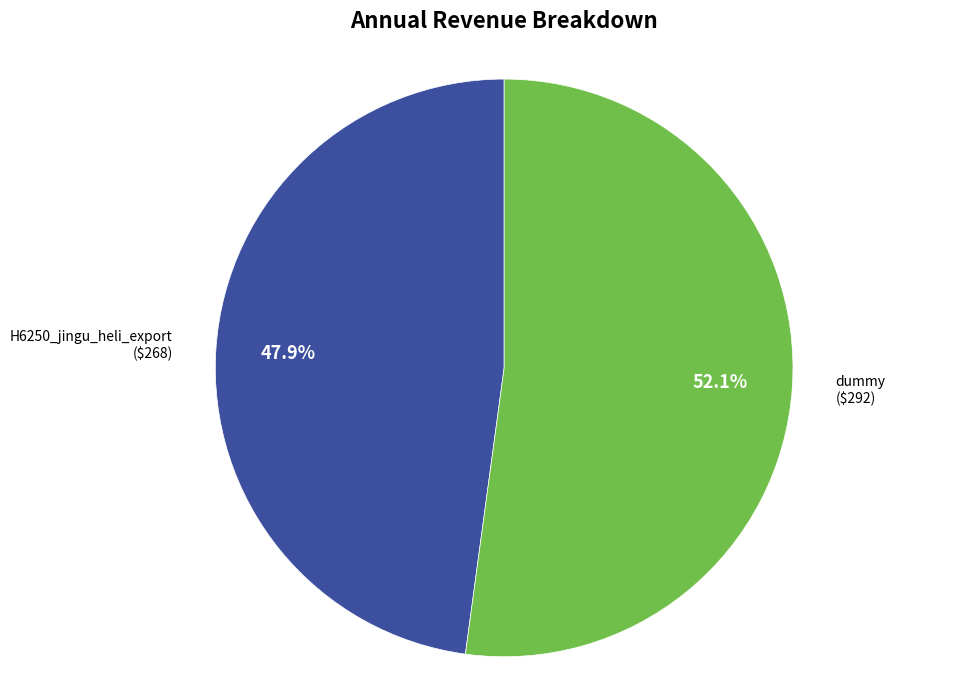

To the nearest percent, what portion does H6250_jingu_heli_export represent?

48%